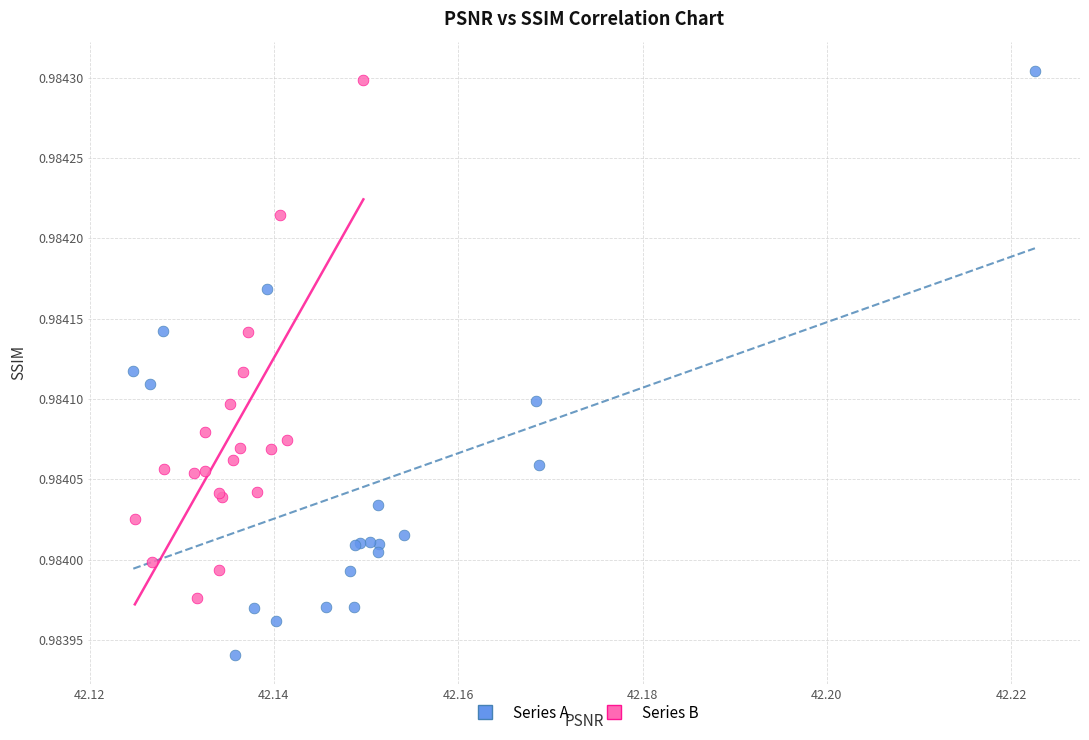

Which series has the widest spread of Y values?

Series A